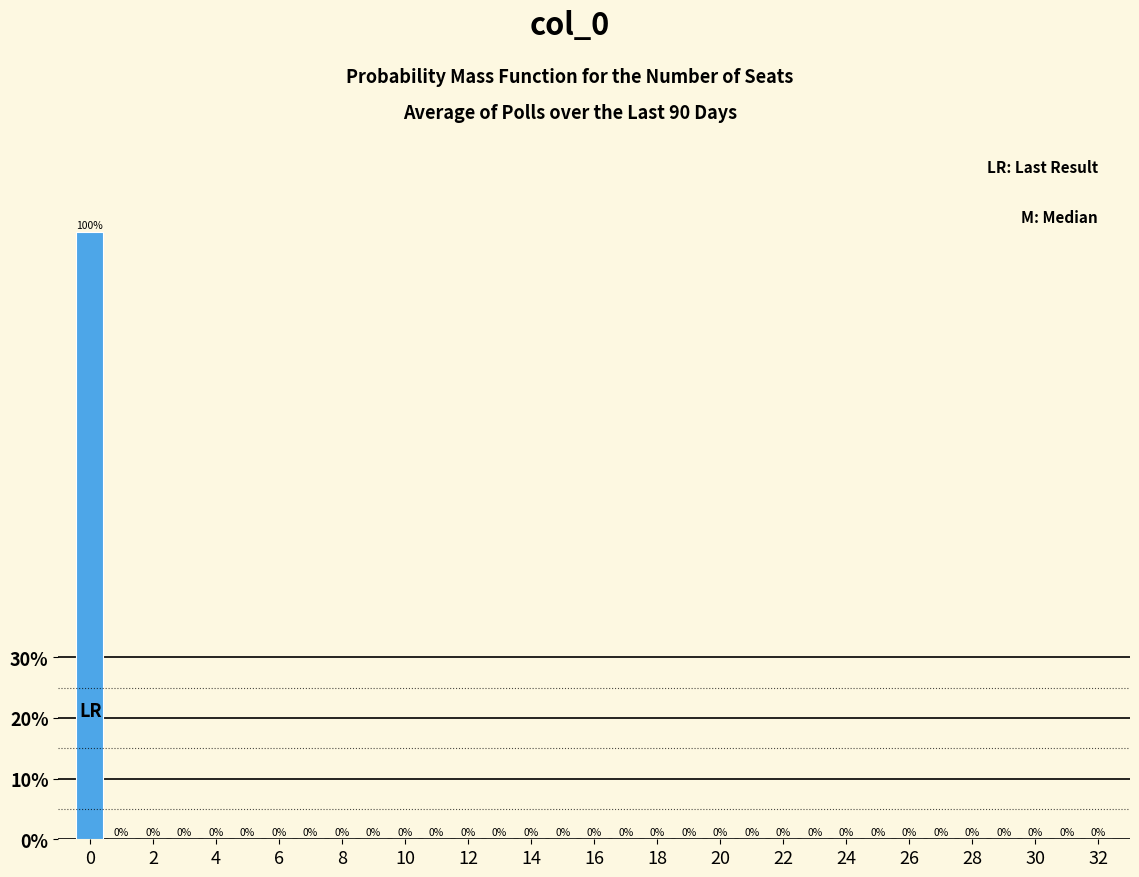

Reading left to right, list every bar in this chart as the range it spans on the x-axis followed by its height. The bar edges are not printed on the chart, so give them approximately, as read against the axis.

-0.5 to 0.5: 100
0.5 to 1.5: 0
1.5 to 2.5: 0
2.5 to 3.5: 0
3.5 to 4.5: 0
4.5 to 5.5: 0
5.5 to 6.5: 0
6.5 to 7.5: 0
7.5 to 8.5: 0
8.5 to 9.5: 0
9.5 to 10.5: 0
10.5 to 11.5: 0
11.5 to 12.5: 0
12.5 to 13.5: 0
13.5 to 14.5: 0
14.5 to 15.5: 0
15.5 to 16.5: 0
16.5 to 17.5: 0
17.5 to 18.5: 0
18.5 to 19.5: 0
19.5 to 20.5: 0
20.5 to 21.5: 0
21.5 to 22.5: 0
22.5 to 23.5: 0
23.5 to 24.5: 0
24.5 to 25.5: 0
25.5 to 26.5: 0
26.5 to 27.5: 0
27.5 to 28.5: 0
28.5 to 29.5: 0
29.5 to 30.5: 0
30.5 to 31.5: 0
31.5 to 32.5: 0